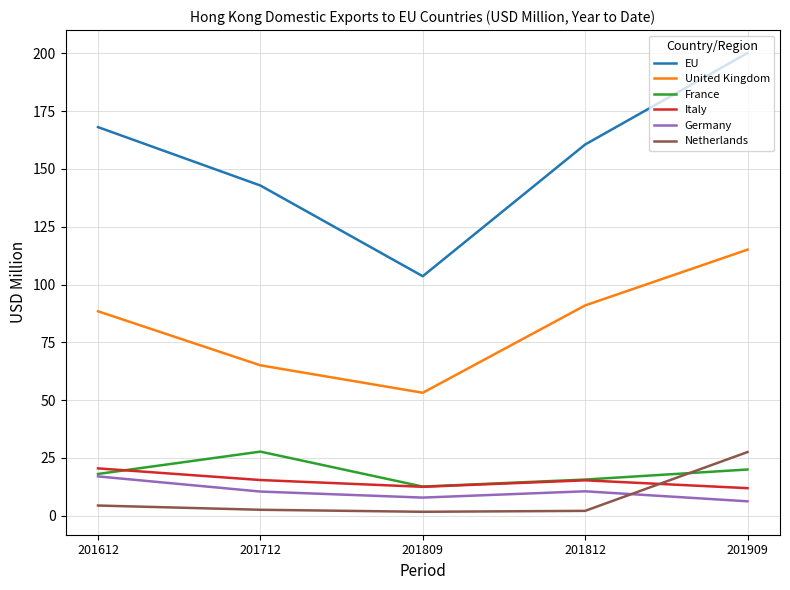

Where is the first local minimum for Germany?

201809